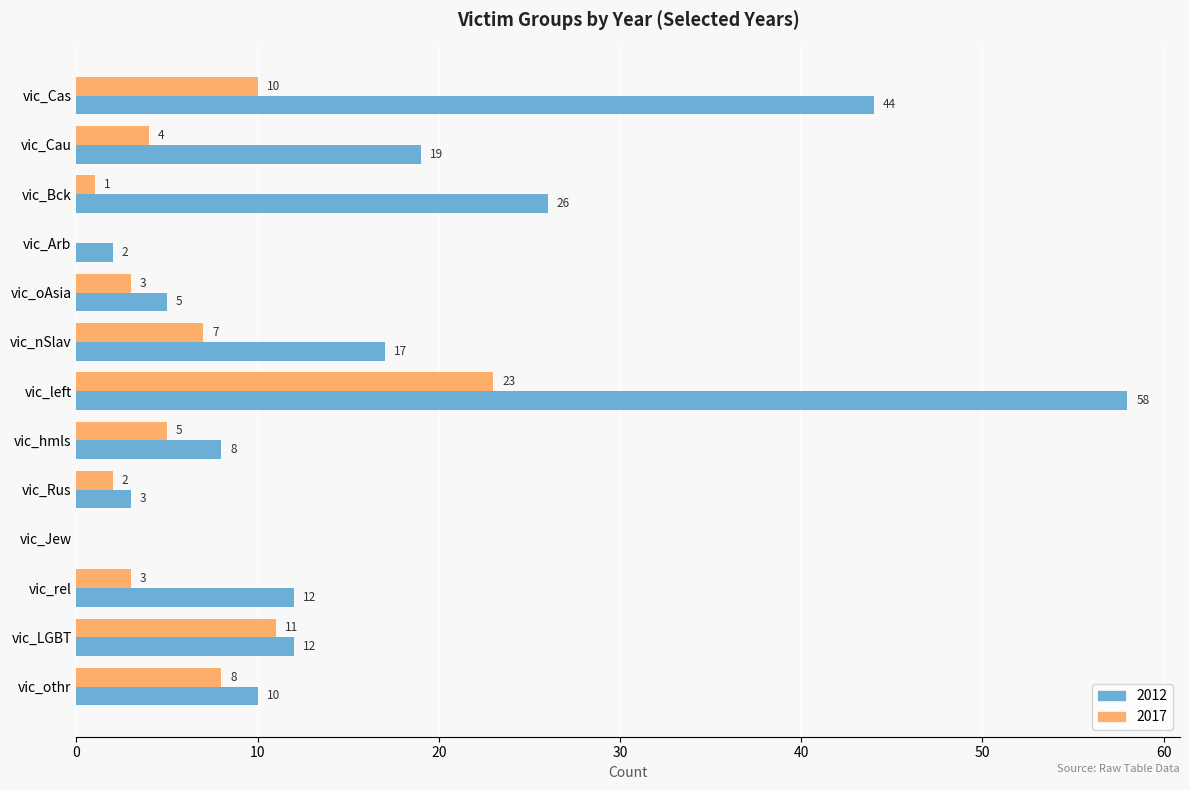

What is the spread (max minus min) of values at vic_LGBT?

1